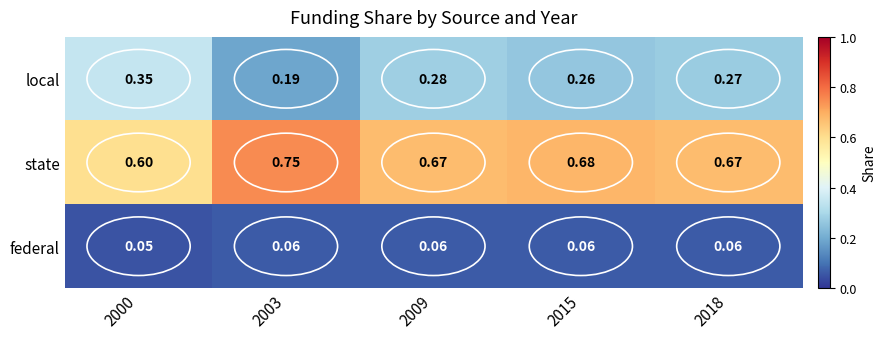

Is the value of local at 2009 greater than the value of state at 2009?

No